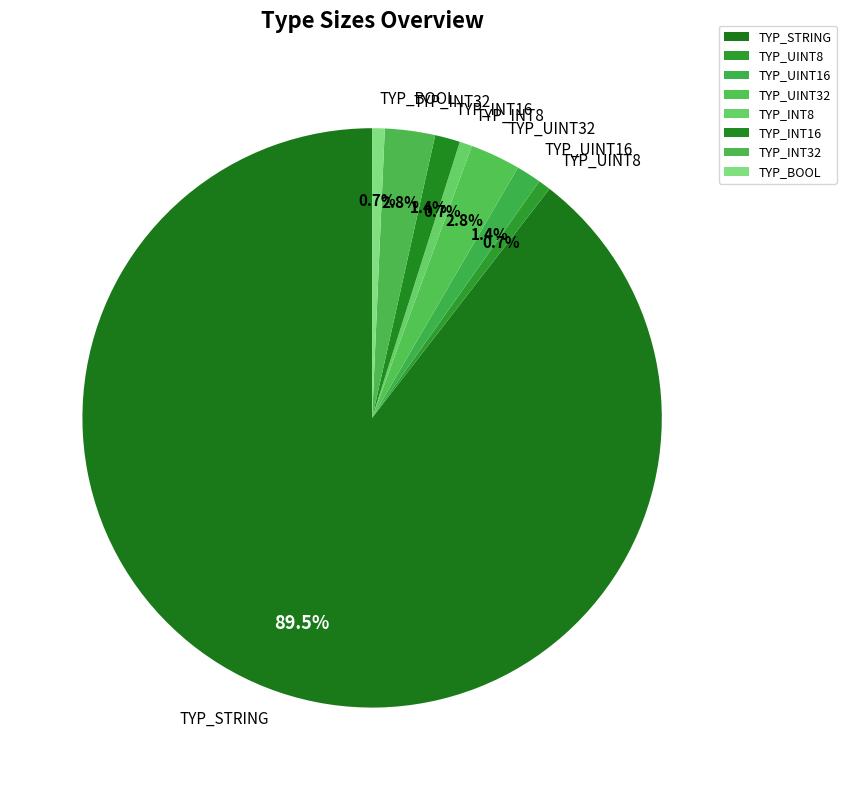

To the nearest percent, what is the average slice percentage?

12%